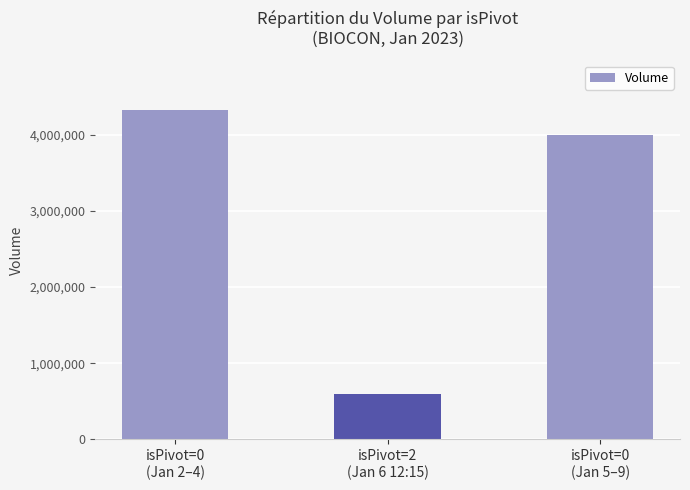

Rank the categories by value from highest to lowest.

isPivot=0
(Jan 2–4), isPivot=0
(Jan 5–9), isPivot=2
(Jan 6 12:15)